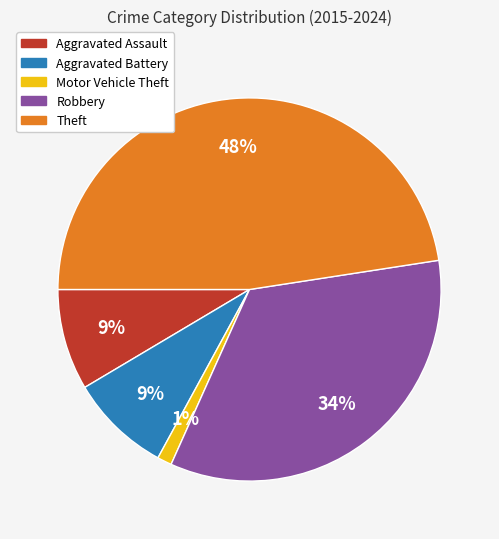

Is the sum of Aggravated Assault and Motor Vehicle Theft greater than half?

No